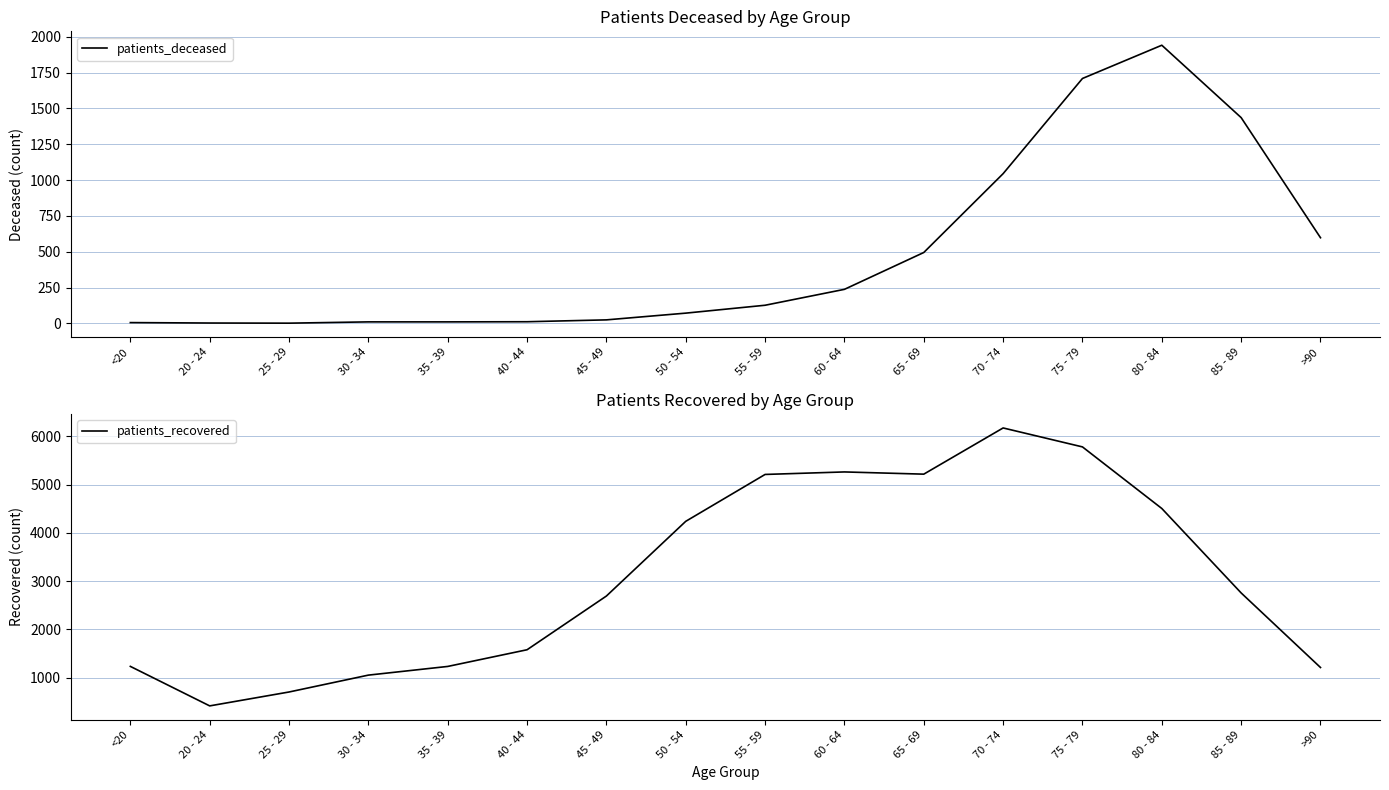

Between 45 - 49 and 55 - 59, which series saw the biggest shift?

patients_recovered